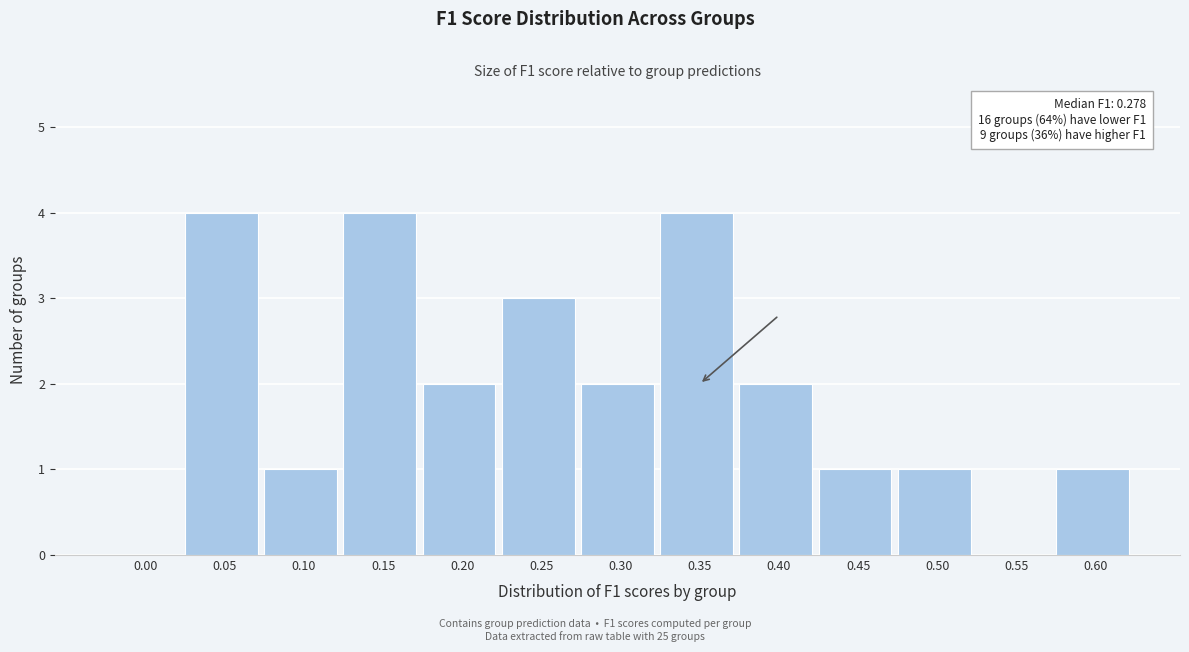

Reading right to left, what are all the values shown in this chart?

0.60=1	0.55=0	0.50=1	0.45=1	0.40=2	0.35=4	0.30=2	0.25=3	0.20=2	0.15=4	0.10=1	0.05=4	0.00=0